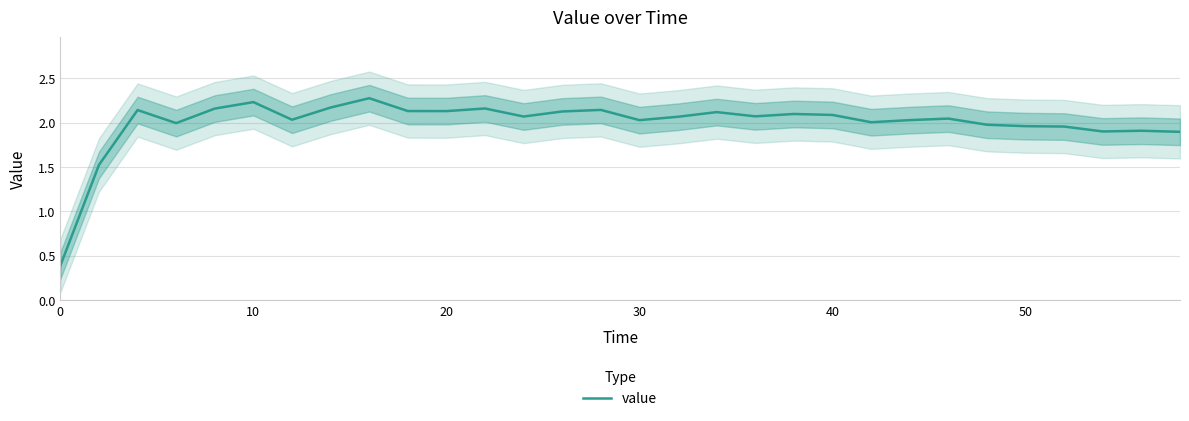

Is this an area chart (filled region under the line)?

No